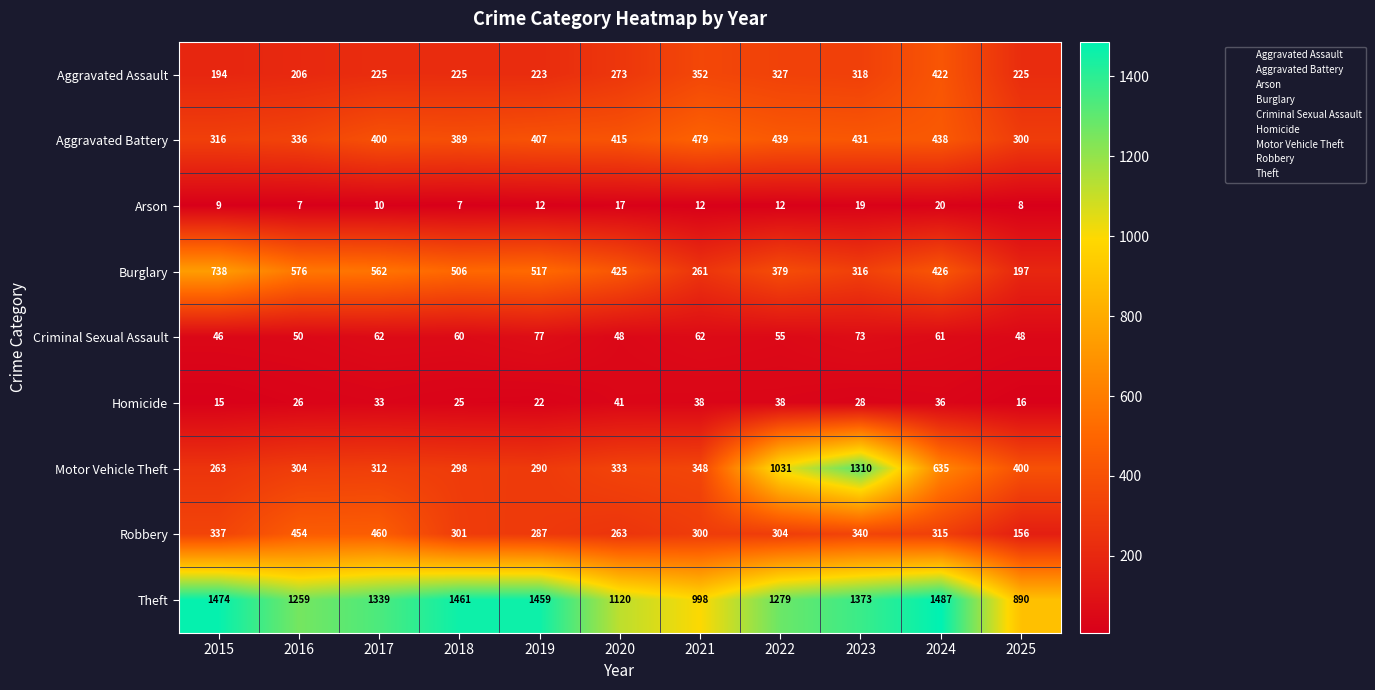

Rank the series at 2015 from lowest to highest value.

Arson, Homicide, Criminal Sexual Assault, Aggravated Assault, Motor Vehicle Theft, Aggravated Battery, Robbery, Burglary, Theft